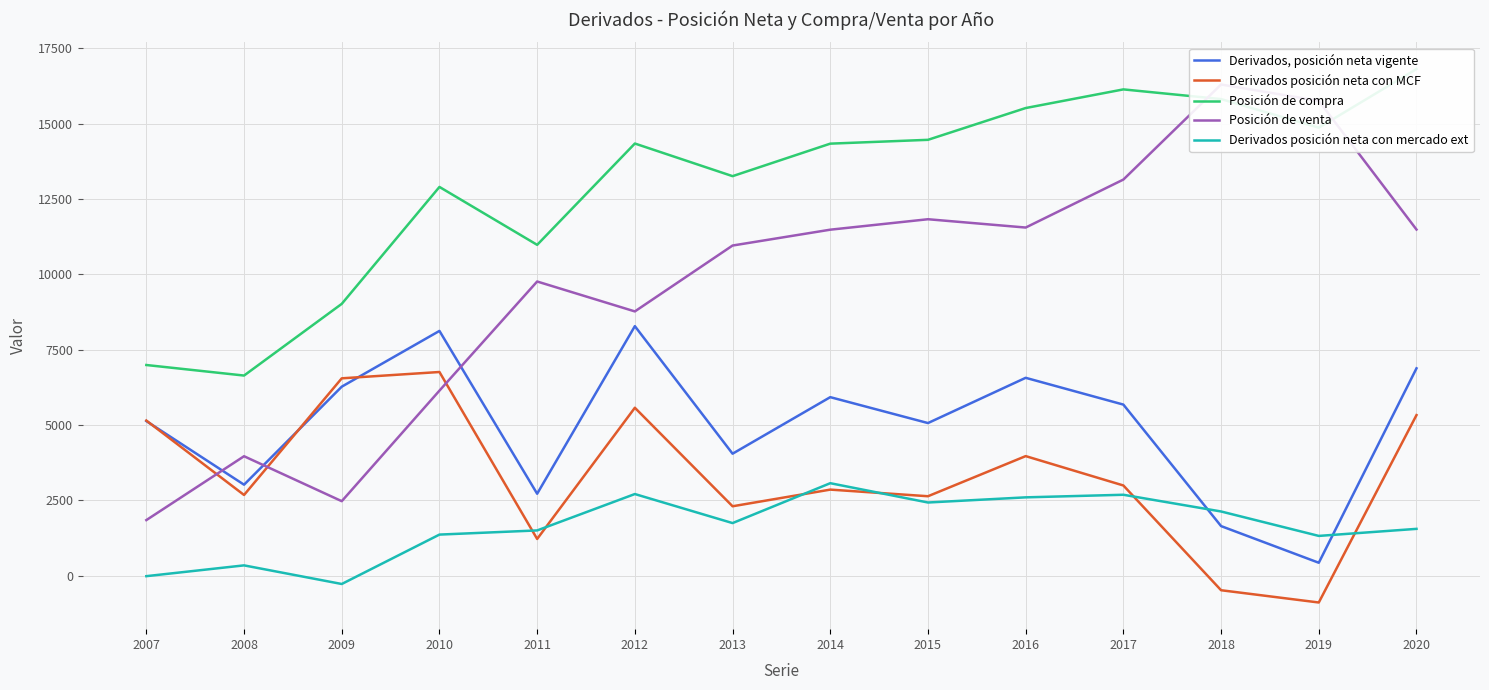

Which series has the widest spread of values?

Posición de venta